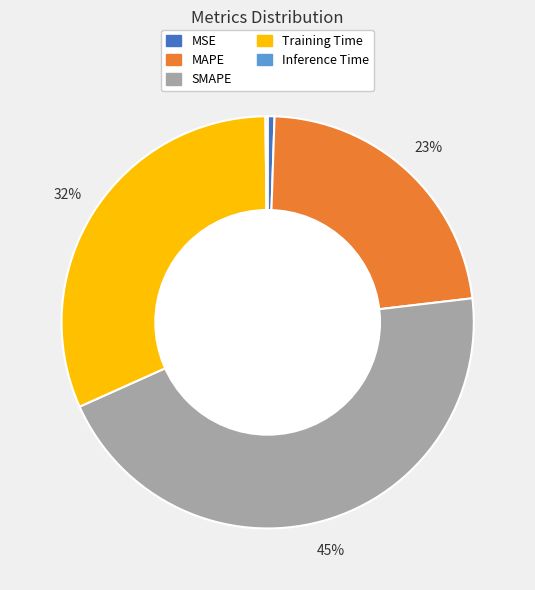

Which has a higher value, SMAPE or MSE?

SMAPE